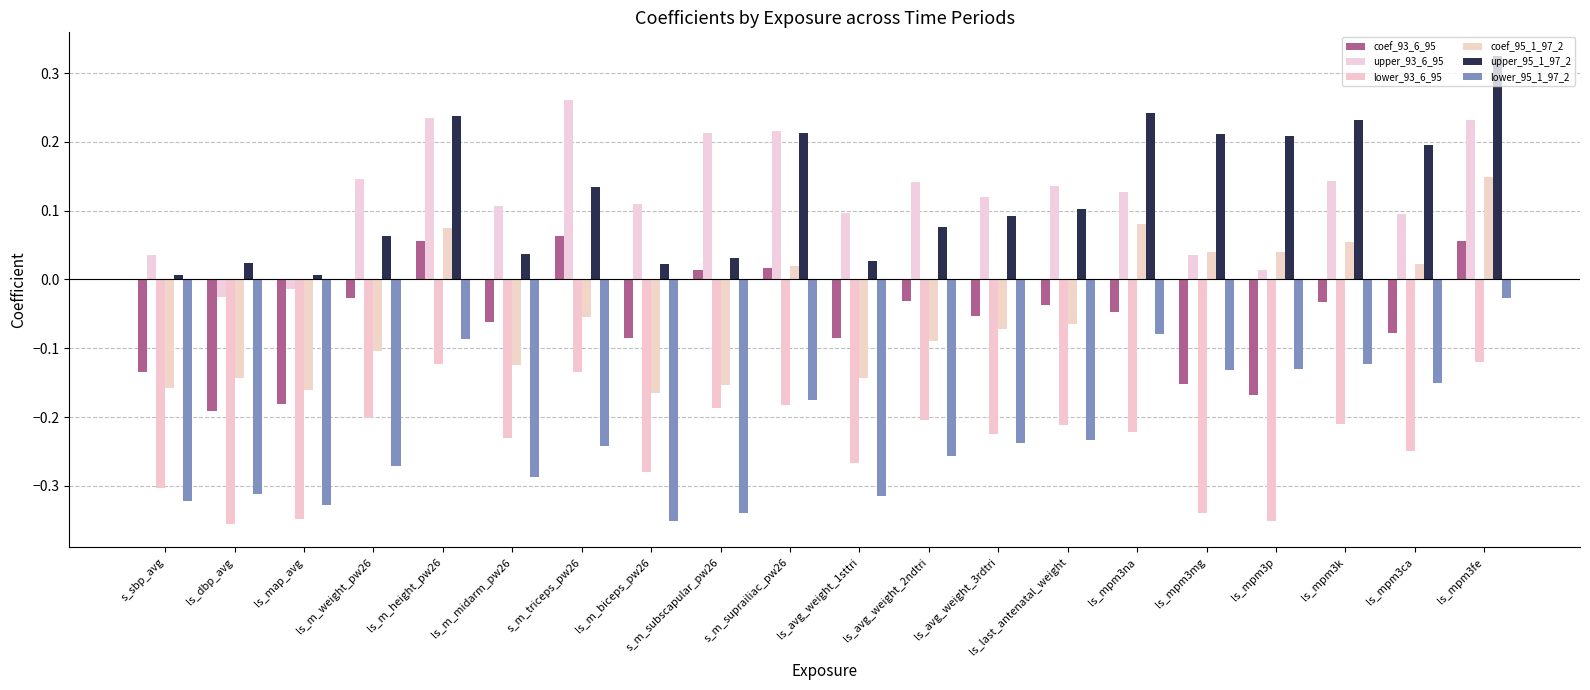

Which category has the lowest value across all series?

ls_dbp_avg